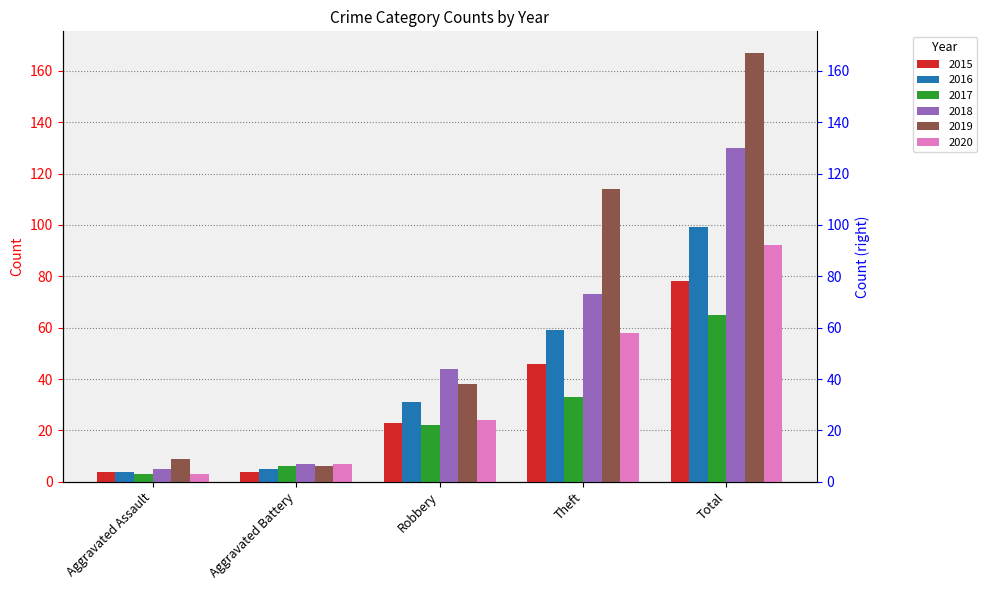

What are all the series names shown in the legend?

2015, 2016, 2017, 2018, 2019, 2020